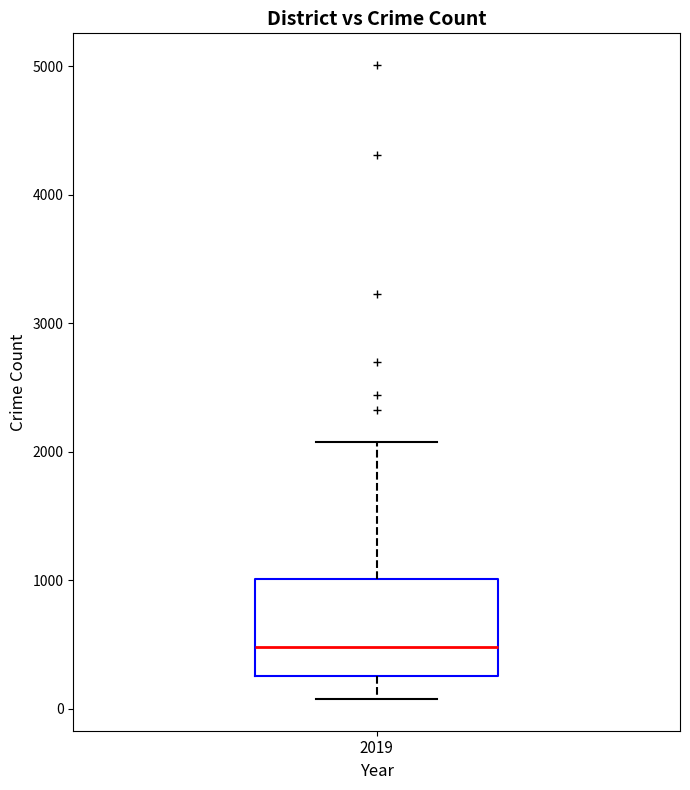

Where does the lower whisker of the box at x = 2019 end on the y-axis? The values are not printed on the chart, so give them approximately, as read against the axis.

100